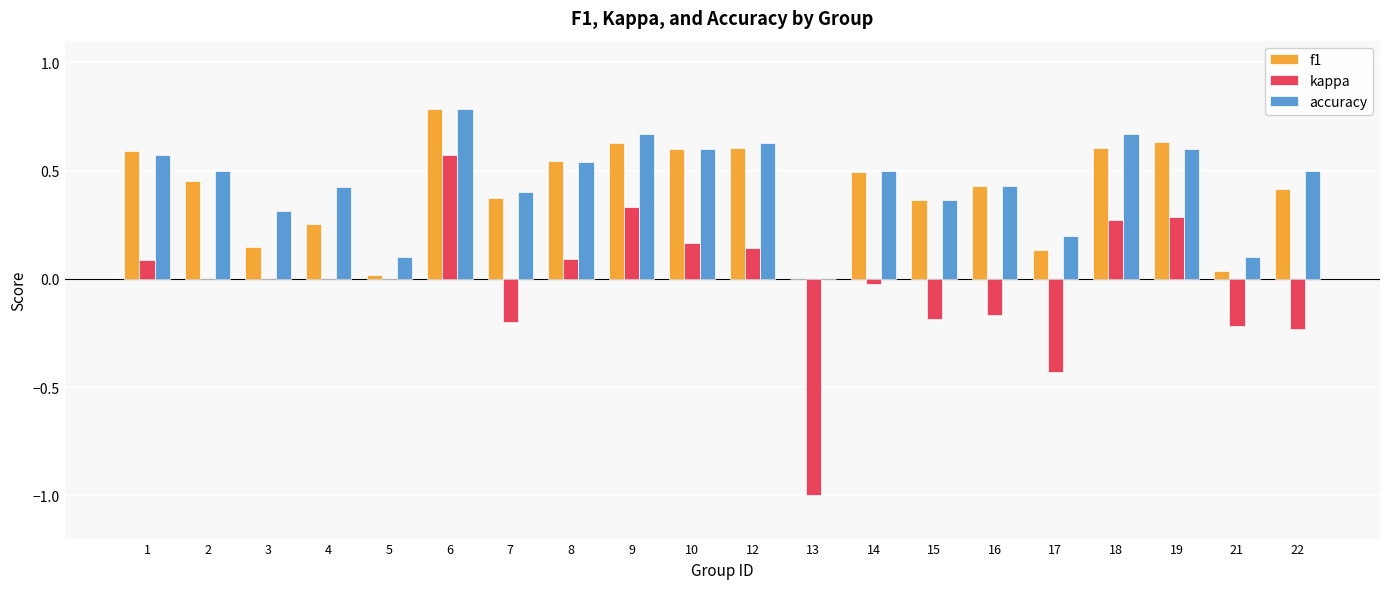

What is the sum of all kappa values?

-0.5